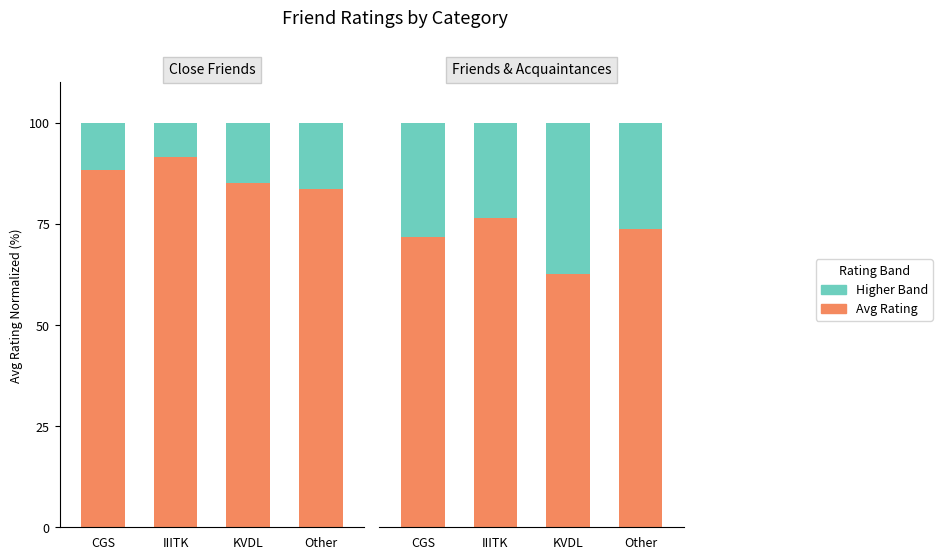

At which category is the sum across all series the highest?

CGS